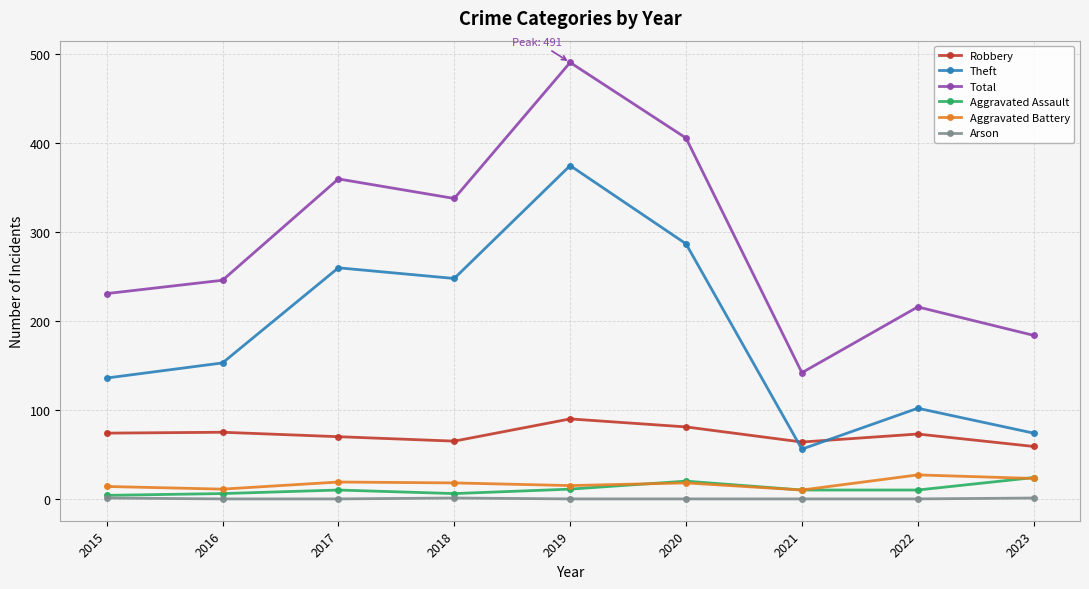

In Arson, how many points are higher than both neighbors (excluding endpoints)?

1